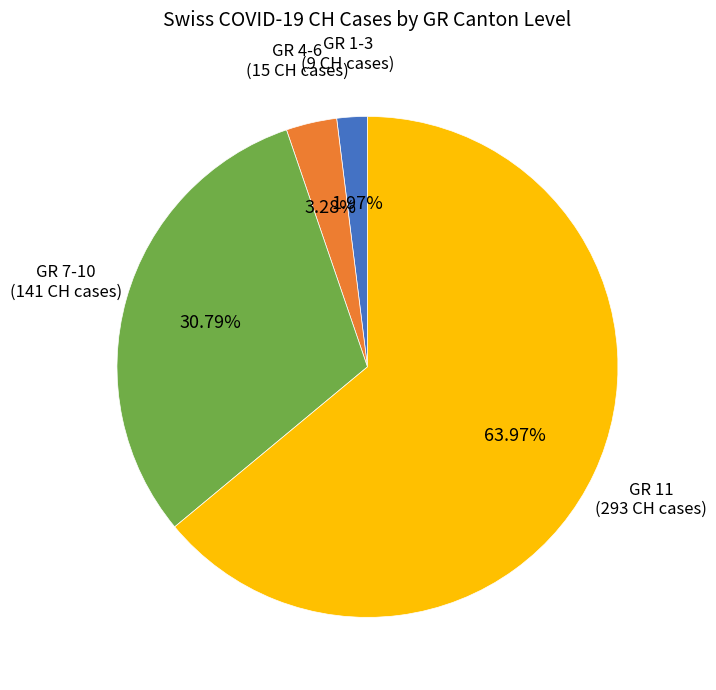

Does any single category account for the majority?

Yes